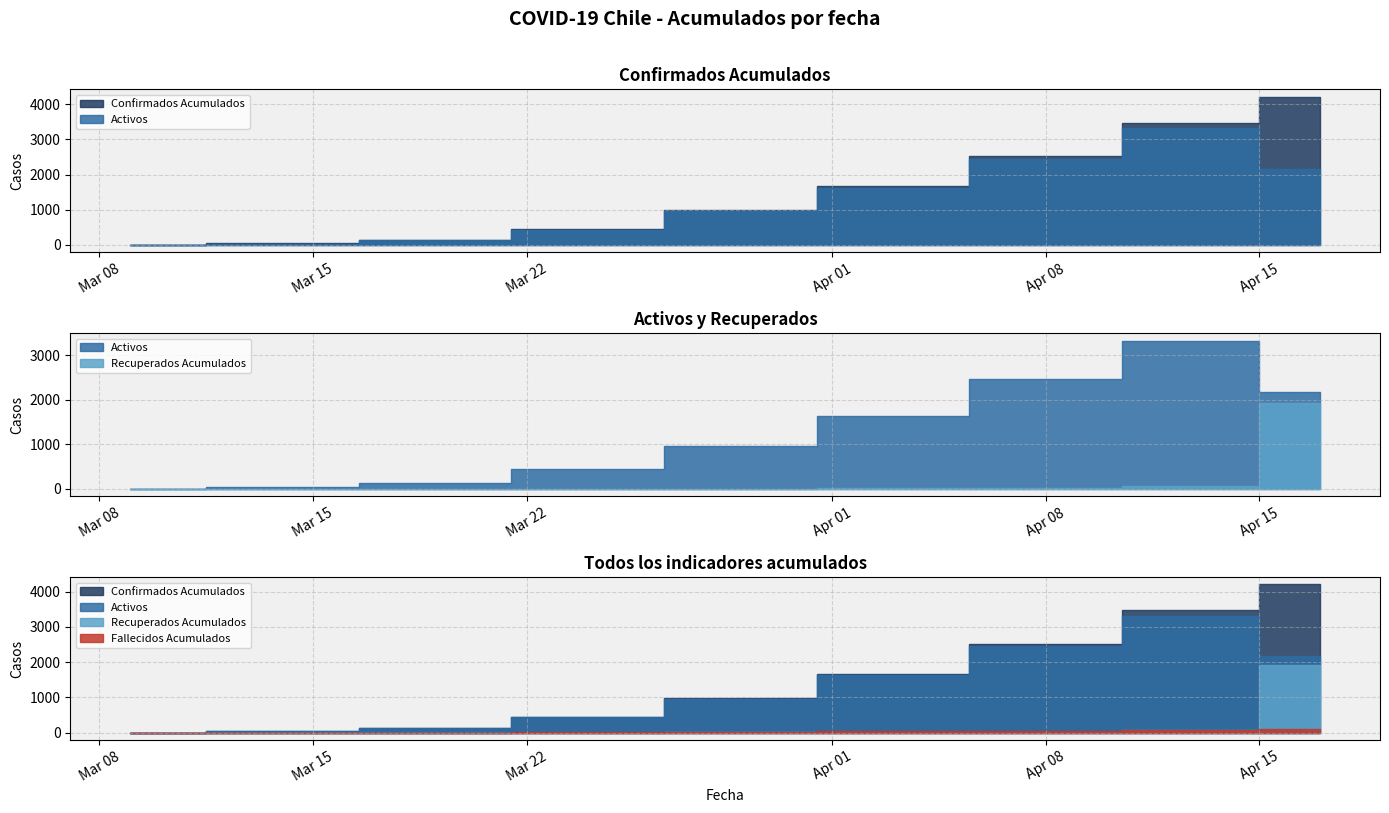

Reading left to right, what are all the values shown in this chart?

Confirmados Acumulados: 2020-03-09=1	2020-03-14=43	2020-03-19=137	2020-03-24=443	2020-03-29=989	2020-04-03=1673	2020-04-08=2528	2020-04-13=3472	2020-04-17=4210
Activos: 2020-03-09=1	2020-03-14=42	2020-03-19=135	2020-03-24=436	2020-03-29=968	2020-04-03=1623	2020-04-08=2453	2020-04-13=3324	2020-04-17=2170
Recuperados Acumulados: 2020-03-09=0	2020-03-14=0	2020-03-19=1	2020-03-24=1	2020-03-29=4	2020-04-03=13	2020-04-08=16	2020-04-13=61	2020-04-17=1931
Fallecidos Acumulados: 2020-03-09=0	2020-03-14=1	2020-03-19=1	2020-03-24=6	2020-03-29=17	2020-04-03=37	2020-04-08=59	2020-04-13=87	2020-04-17=109